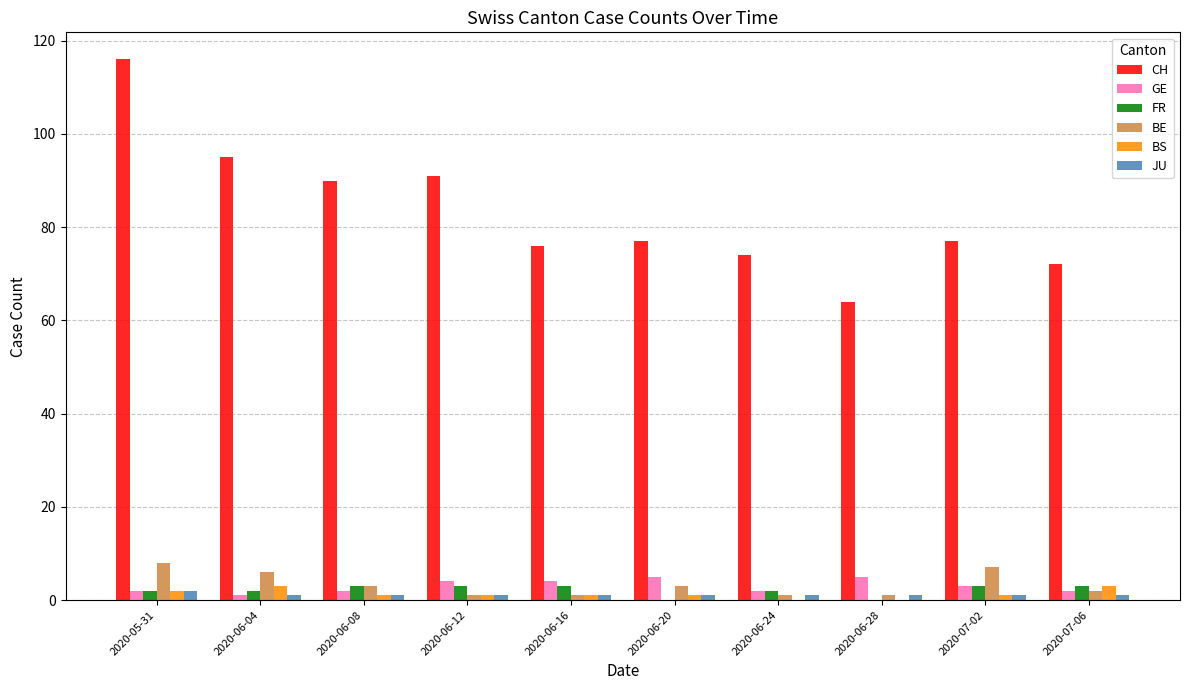

Reading right to left, what are all the values shown in this chart?

CH: 2020-07-06=72	2020-07-02=77	2020-06-28=64	2020-06-24=74	2020-06-20=77	2020-06-16=76	2020-06-12=91	2020-06-08=90	2020-06-04=95	2020-05-31=116
GE: 2020-07-06=2	2020-07-02=3	2020-06-28=5	2020-06-24=2	2020-06-20=5	2020-06-16=4	2020-06-12=4	2020-06-08=2	2020-06-04=1	2020-05-31=2
FR: 2020-07-06=3	2020-07-02=3	2020-06-28=0	2020-06-24=2	2020-06-20=0	2020-06-16=3	2020-06-12=3	2020-06-08=3	2020-06-04=2	2020-05-31=2
BE: 2020-07-06=2	2020-07-02=7	2020-06-28=1	2020-06-24=1	2020-06-20=3	2020-06-16=1	2020-06-12=1	2020-06-08=3	2020-06-04=6	2020-05-31=8
BS: 2020-07-06=3	2020-07-02=1	2020-06-28=0	2020-06-24=0	2020-06-20=1	2020-06-16=1	2020-06-12=1	2020-06-08=1	2020-06-04=3	2020-05-31=2
JU: 2020-07-06=1	2020-07-02=1	2020-06-28=1	2020-06-24=1	2020-06-20=1	2020-06-16=1	2020-06-12=1	2020-06-08=1	2020-06-04=1	2020-05-31=2